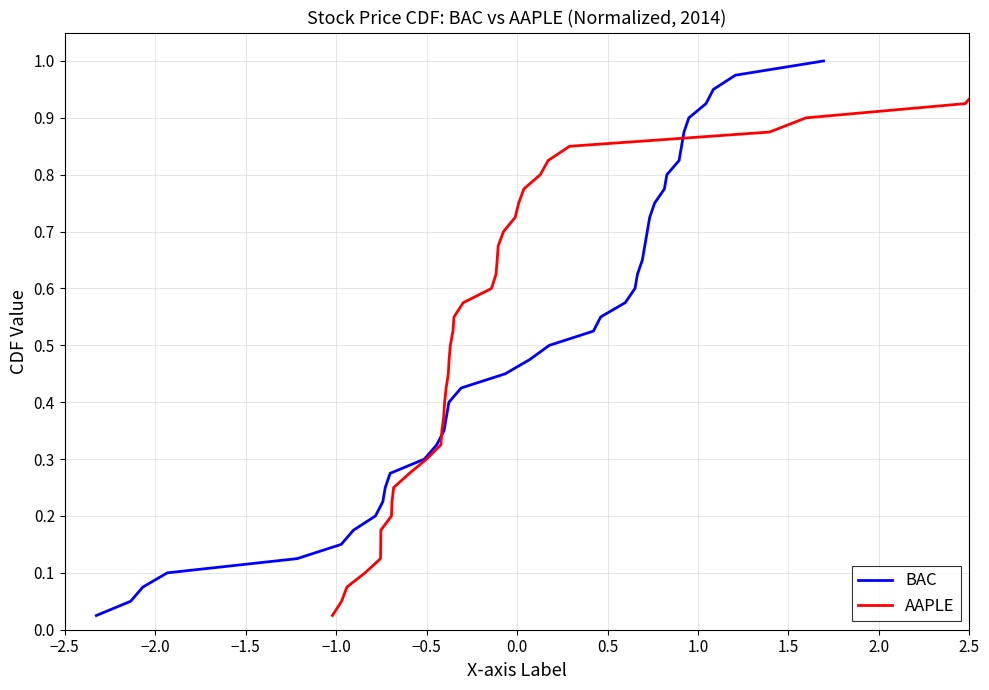

List the series in order of their peak value, lowest first.

BAC, AAPLE